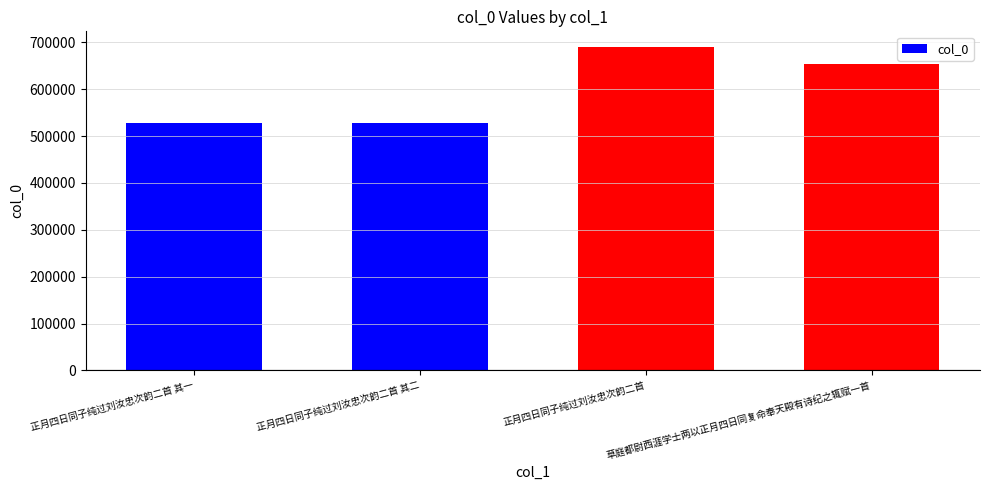

The chart shows a value of 896143 at 草庭都尉西涯学士两以正月四日同复命奉天殿有诗纪之辄赋一首. True or false?

False